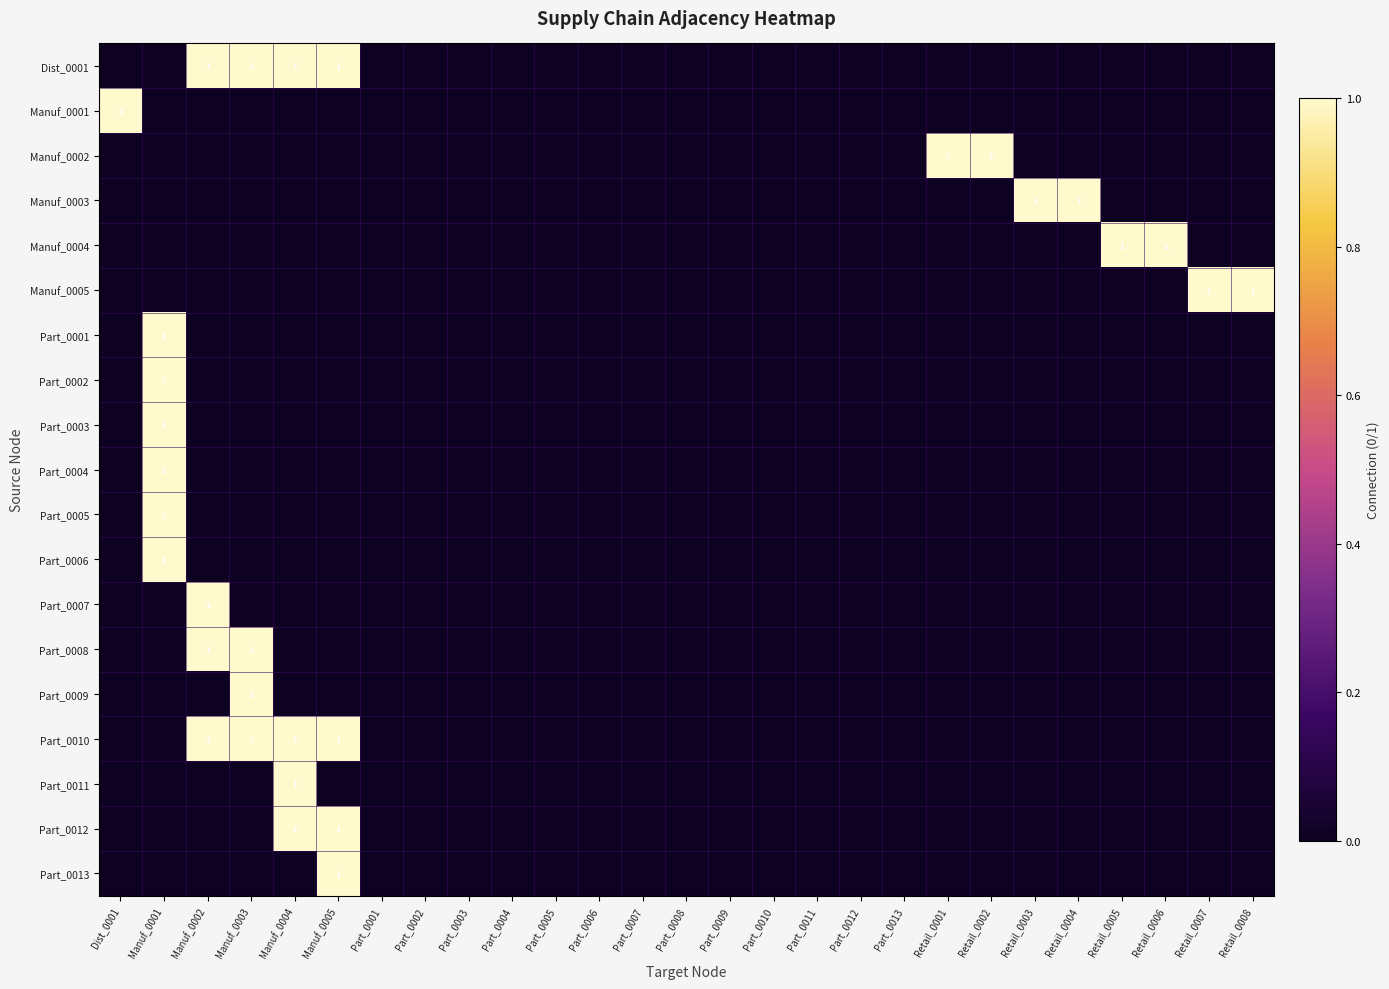

List the labels in order of Manuf_0001 value, smallest first.

Manuf_0001, Manuf_0002, Manuf_0003, Manuf_0004, Manuf_0005, Part_0001, Part_0002, Part_0003, Part_0004, Part_0005, Part_0006, Part_0007, Part_0008, Part_0009, Part_0010, Part_0011, Part_0012, Part_0013, Retail_0001, Retail_0002, Retail_0003, Retail_0004, Retail_0005, Retail_0006, Retail_0007, Retail_0008, Dist_0001